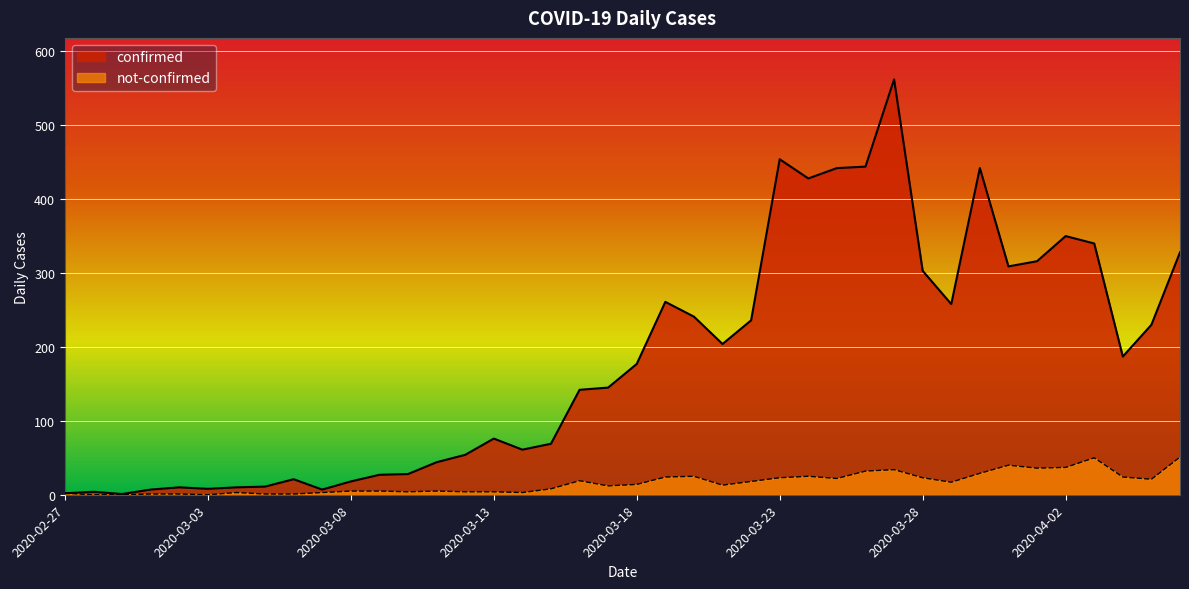

What is the difference between the not-confirmed values at 2020-03-13 and 2020-04-02?

33